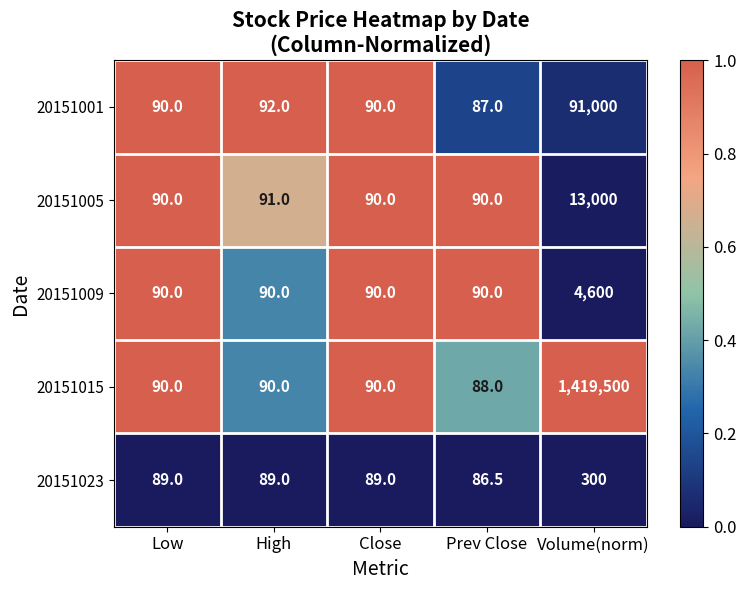

Rank the series by their maximum value, from lowest to highest.

20151023, 20151009, 20151005, 20151001, 20151015